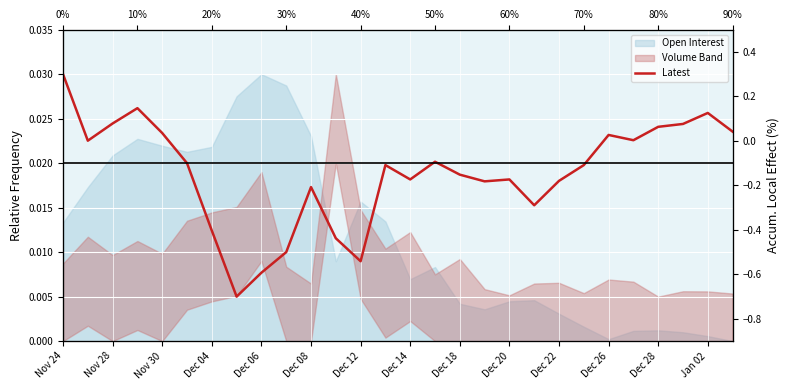

How many interior local valleys (lower than both neighbors) does the data have?

7